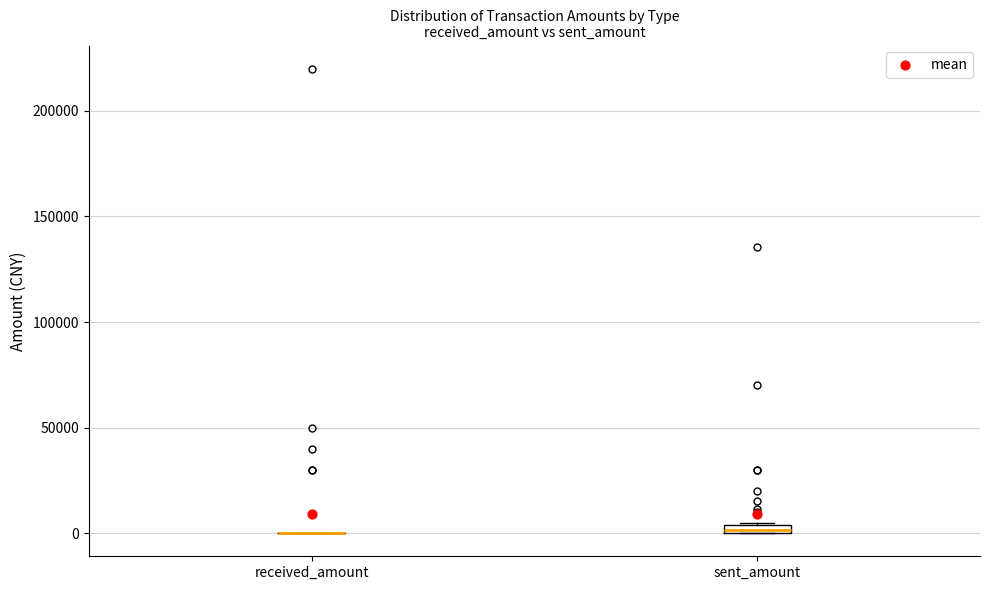

Where is the upper edge of the box for sent_amount on the y-axis? The values are not printed on the chart, so give them approximately, as read against the axis.

5000